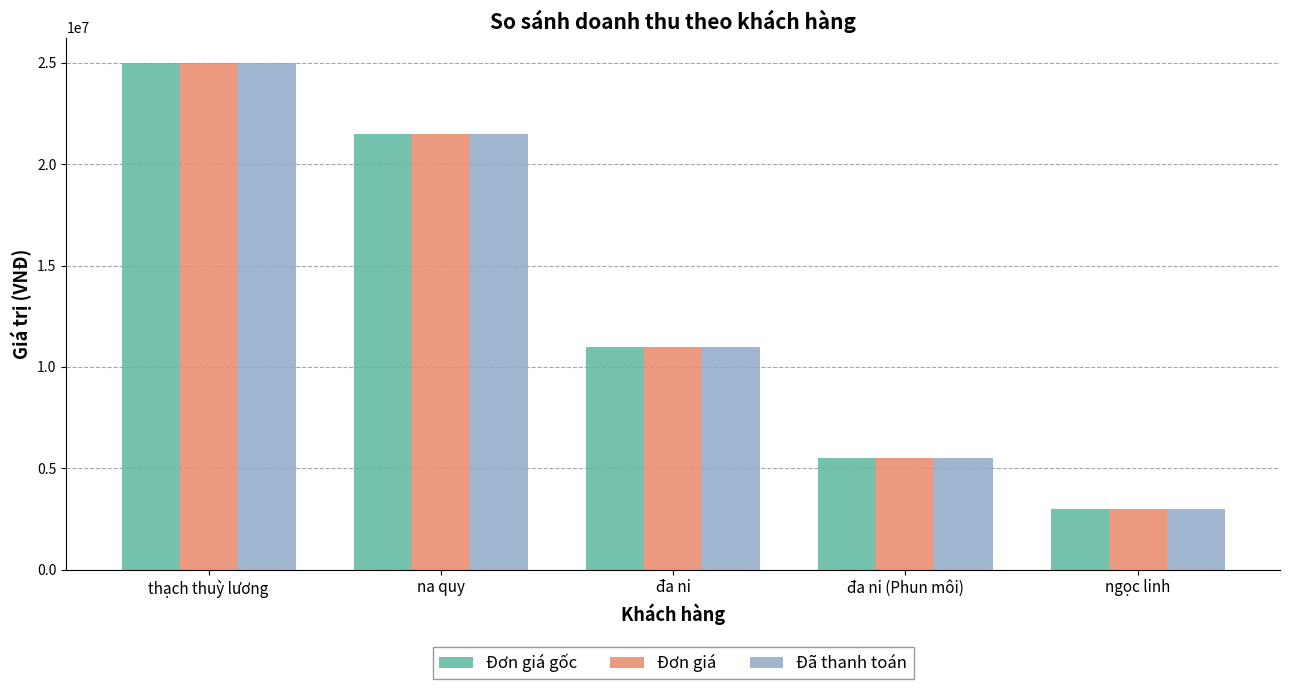

Reading left to right, extract all data points from this chart.

Đơn giá gốc: 25000000	21500000	11000000	5500000	3000000
Đơn giá: 25000000	21500000	11000000	5500000	3000000
Đã thanh toán: 25000000	21500000	11000000	5500000	3000000